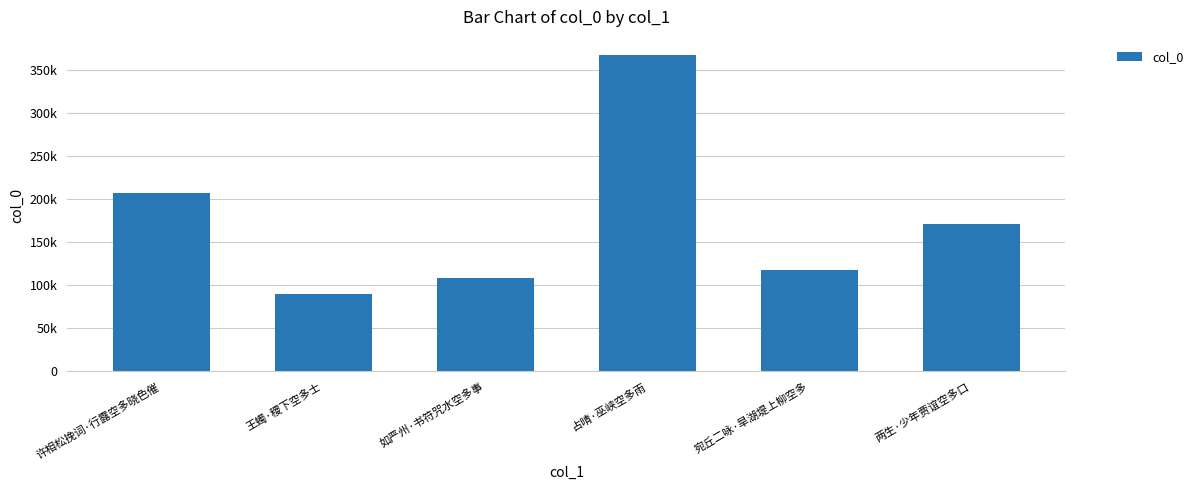

Approximately how many times larger is the value at 两生·少年贾谊空多口 compared to 宛丘二咏·旱湖堤上柳空多?

1.4